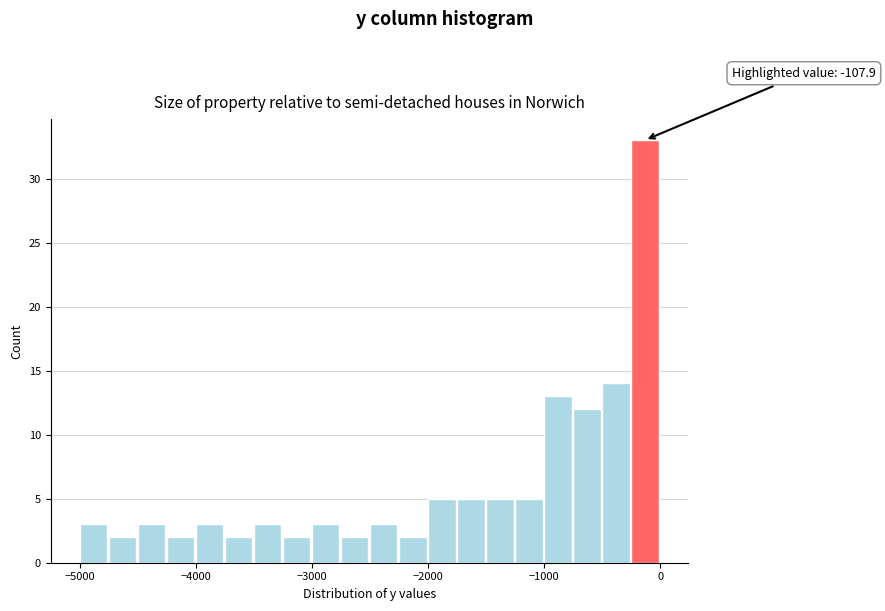

Read against the x-axis, roughly where is the centre of the tallest bar?

-100